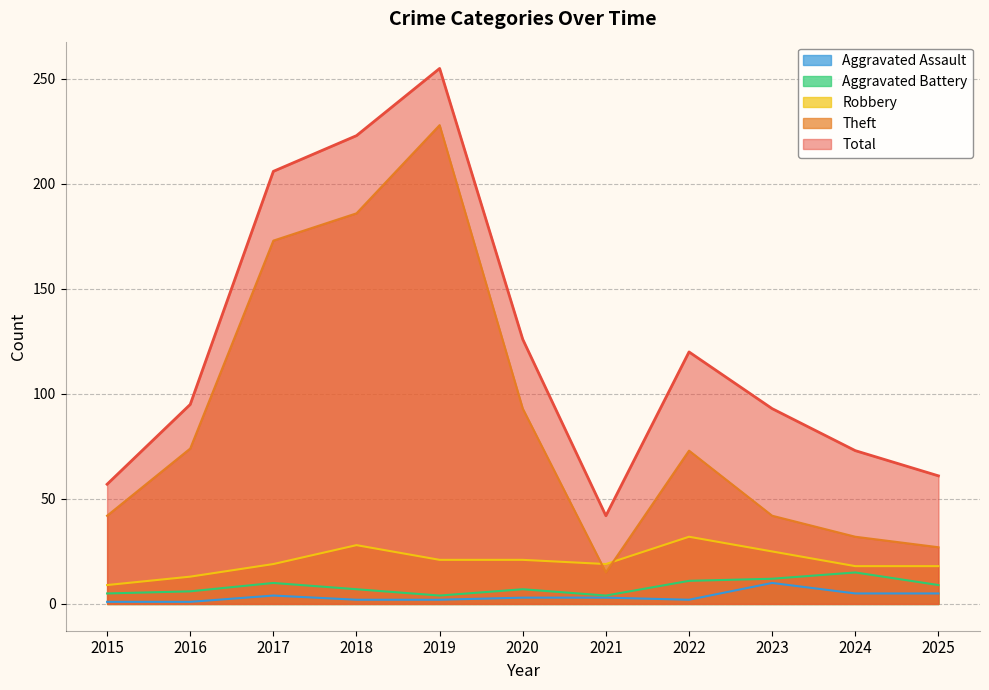

Between 2021 and 2015, which is larger?

2021